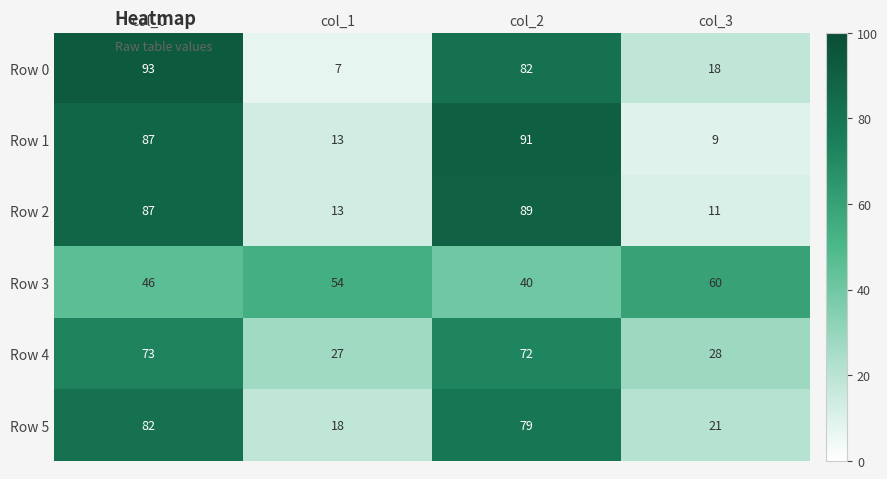

How many series are shown in this chart?

6